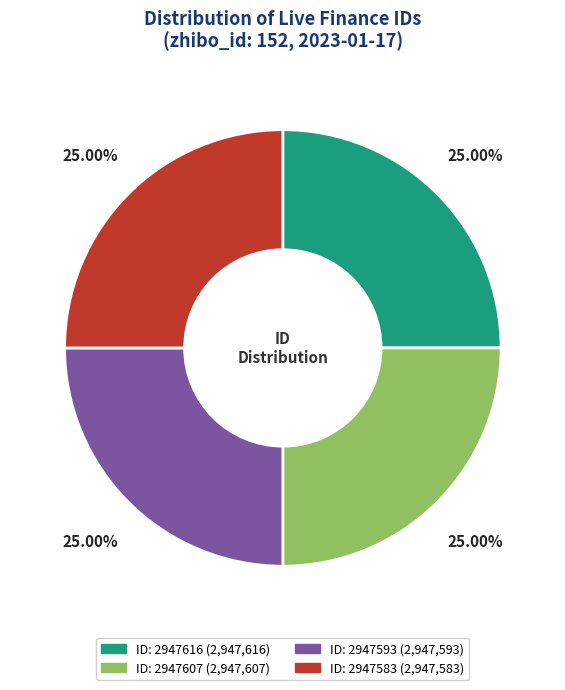

Does any single category account for the majority?

No